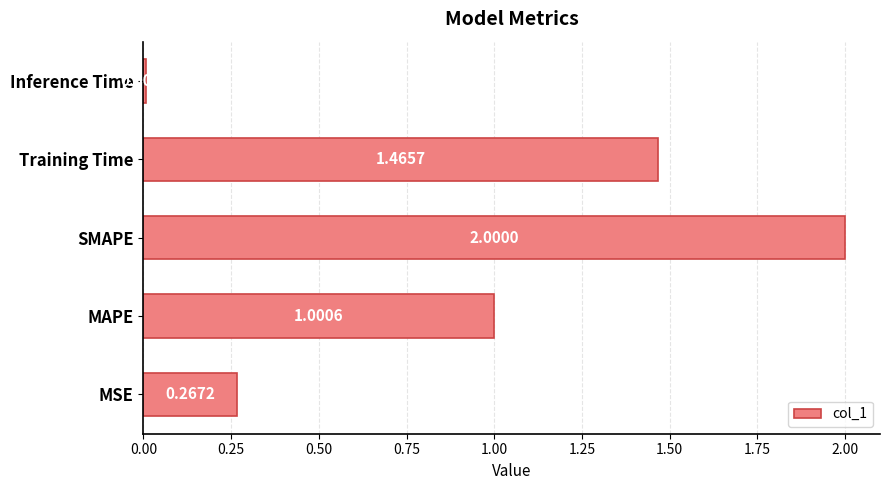

What is the change in value from MAPE to Inference Time?

-1.0